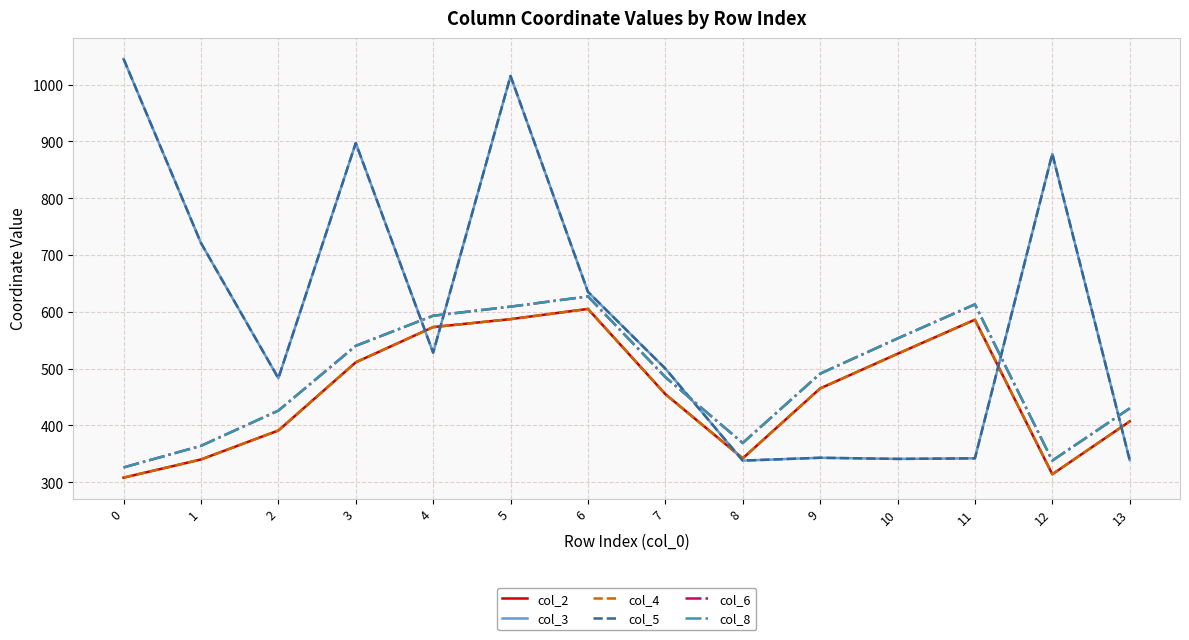

Where is the first local maximum for col_6?

6